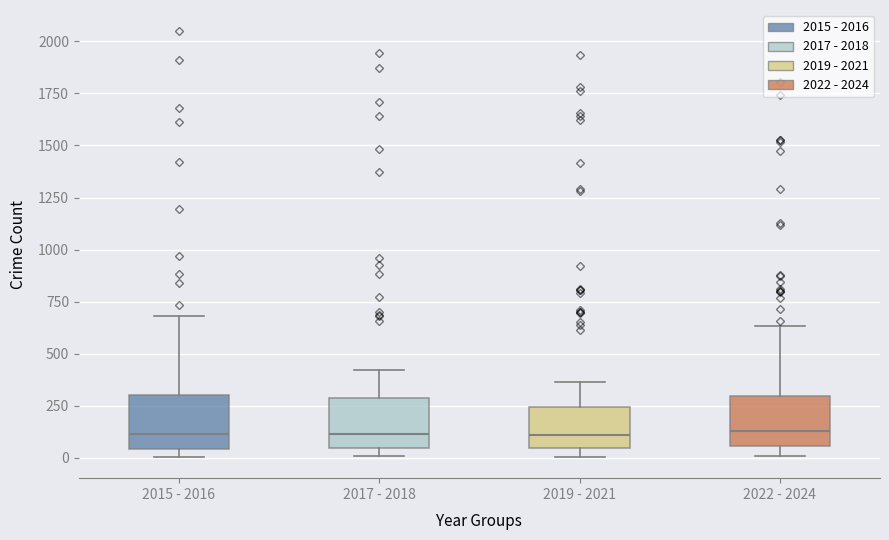

Reading left to right, transcribe this box plot: for each box, give where its median line is, the range the box spans, and where its two whiskers end, as read against the y-axis. The values are not printed on the chart, so give them approximately, as read against the axis.

2015 - 2016: median 100, box 50 to 300, whiskers 0 to 700
2017 - 2018: median 100, box 50 to 300, whiskers 0 to 400
2019 - 2021: median 100, box 50 to 250, whiskers 0 to 350
2022 - 2024: median 150, box 50 to 300, whiskers 0 to 650